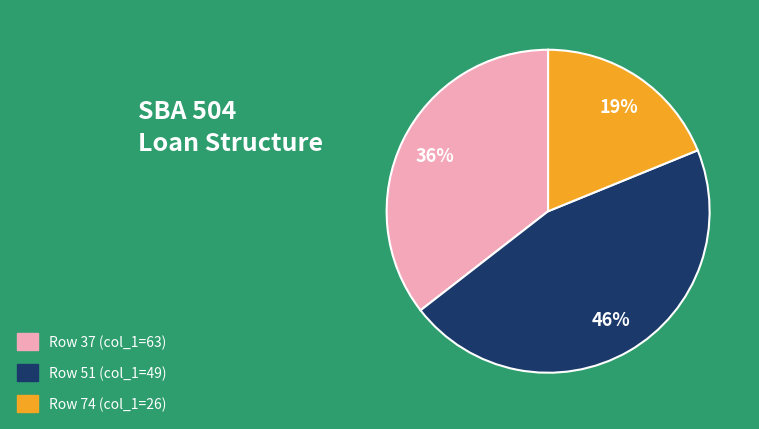

Is there a majority slice in this chart?

No